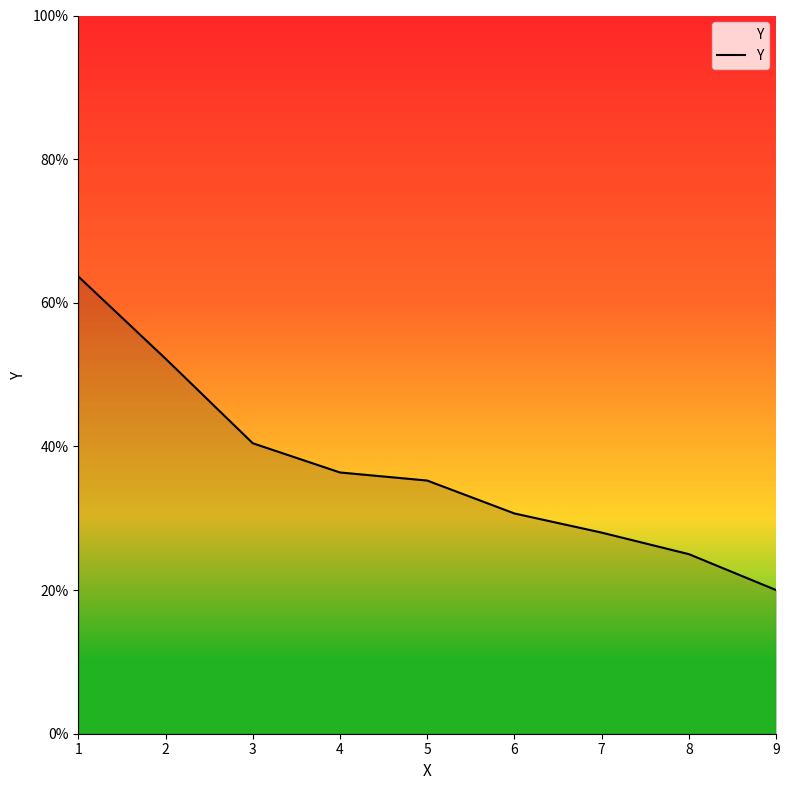

List the labels in order of value, smallest first.

9, 8, 7, 6, 5, 4, 3, 2, 1